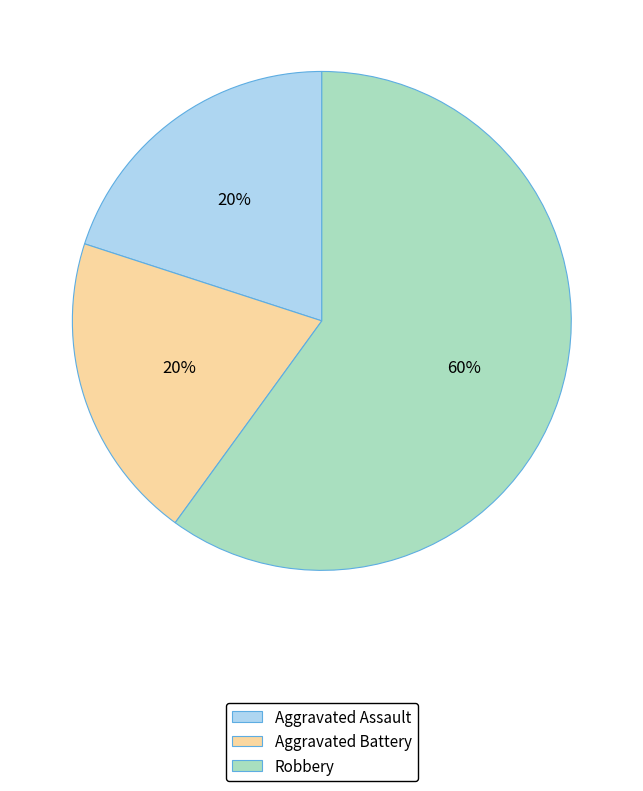

Is the sum of Robbery and Aggravated Battery greater than half?

Yes